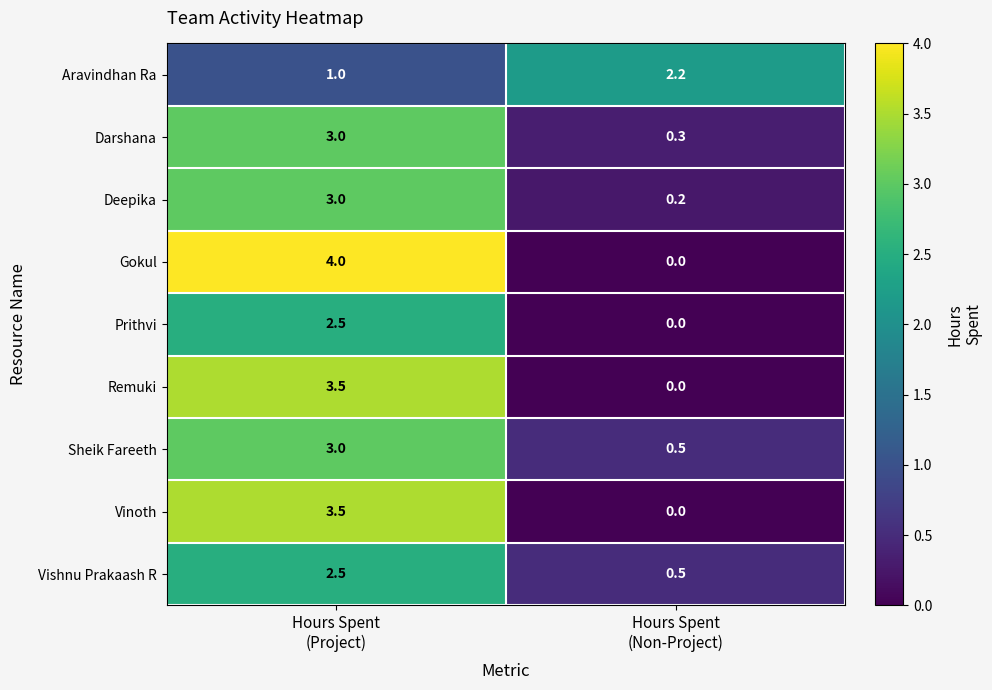

Which series has the widest spread of values?

Gokul